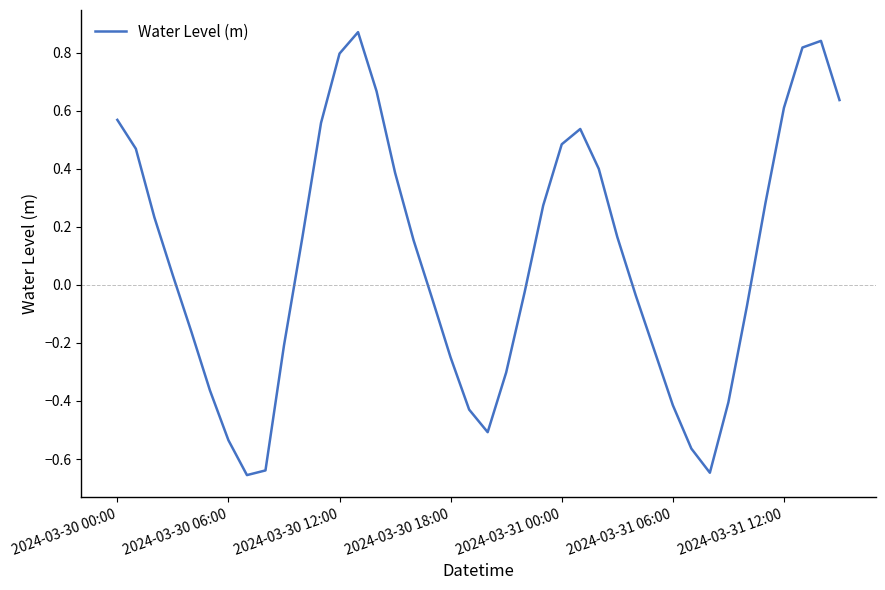

What is the difference between the maximum and minimum values?

1.5